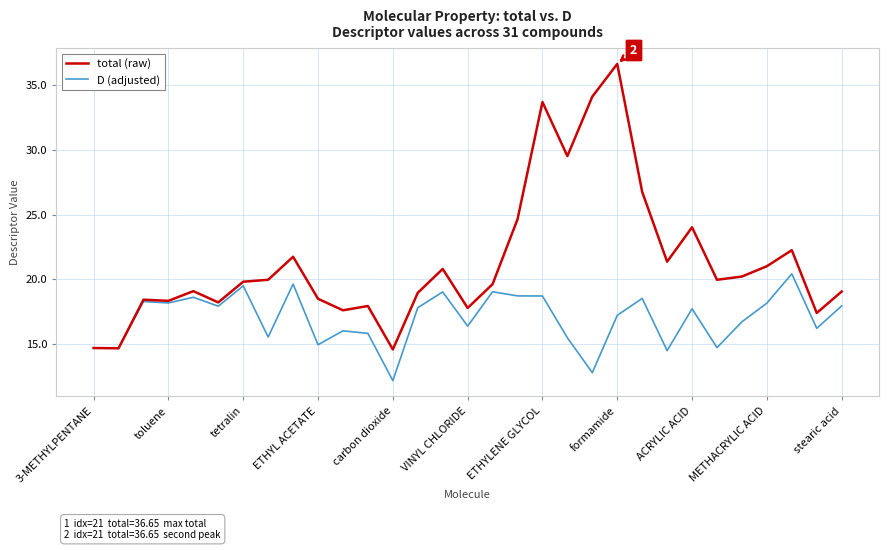

List the series in order of their overall mean, highest first.

total (raw), D (adjusted)